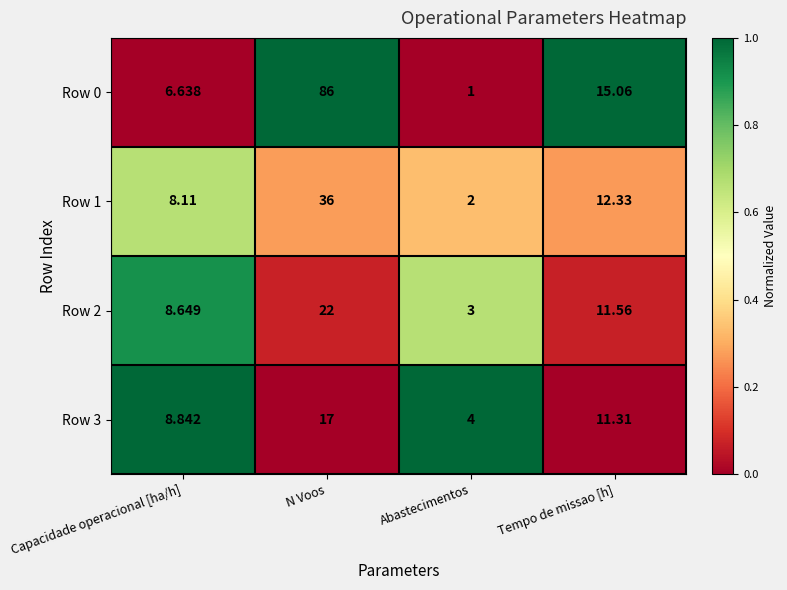

Rank the categories by Row 2 value from lowest to highest.

Abastecimentos, Capacidade operacional [ha/h], Tempo de missao [h], N Voos